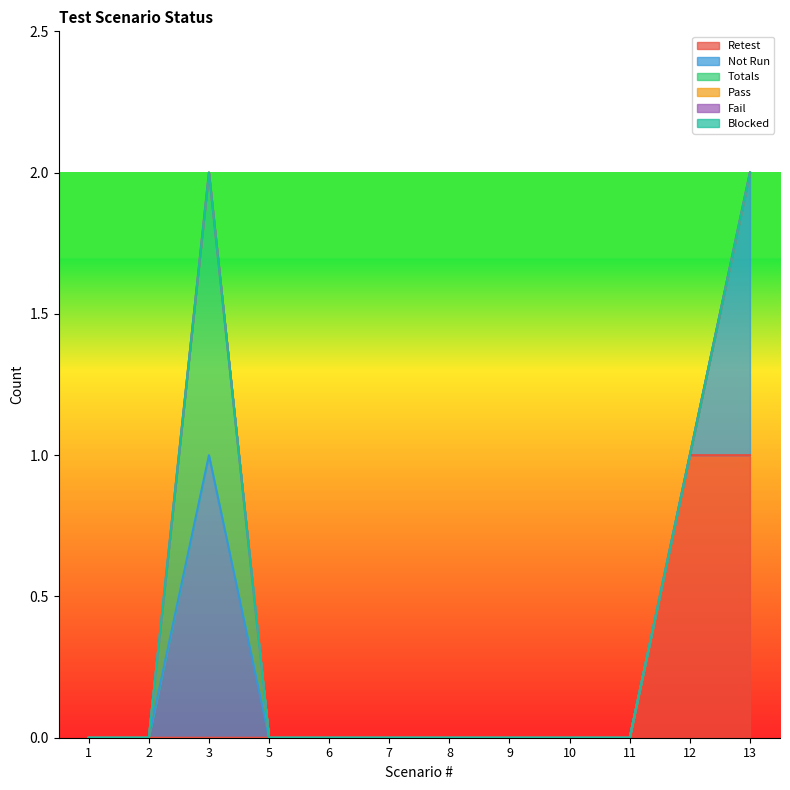

Does the chart display data point markers on the line(s)?

No